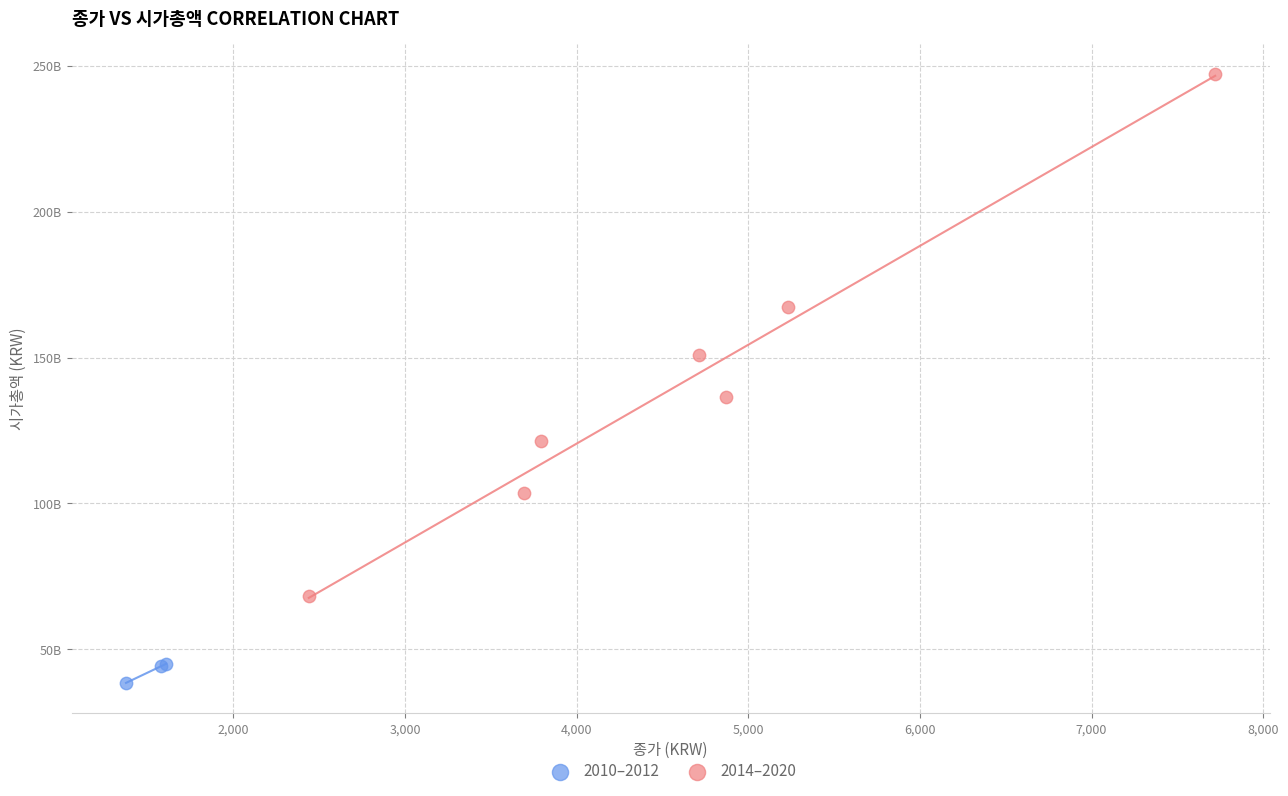

Which series has the widest spread of Y values?

2014–2020